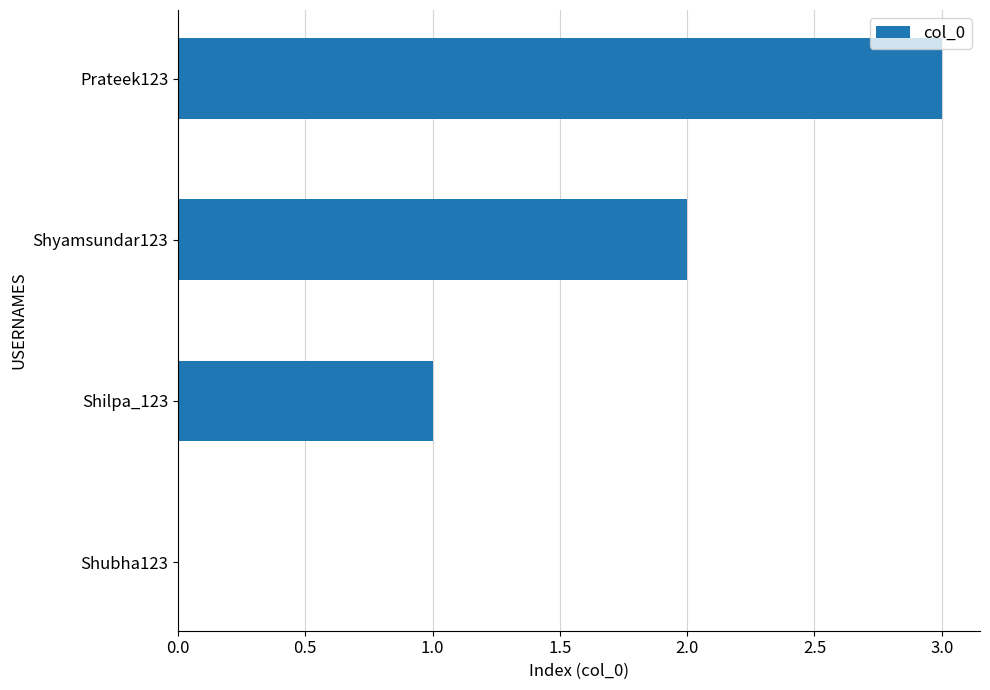

Is it true that the value at Shubha123 is 0?

True